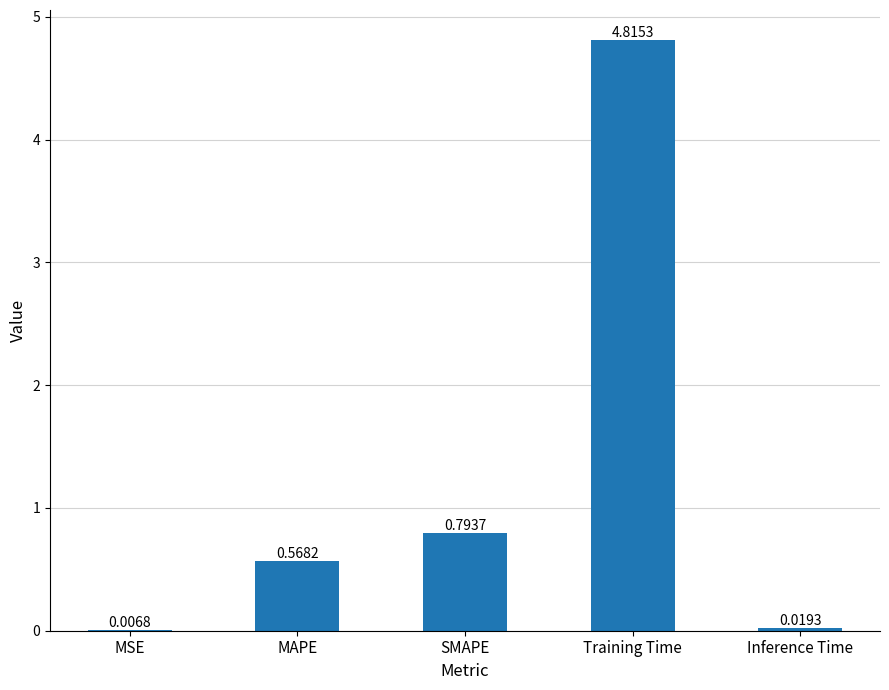

What is the sum of all values?

6.2